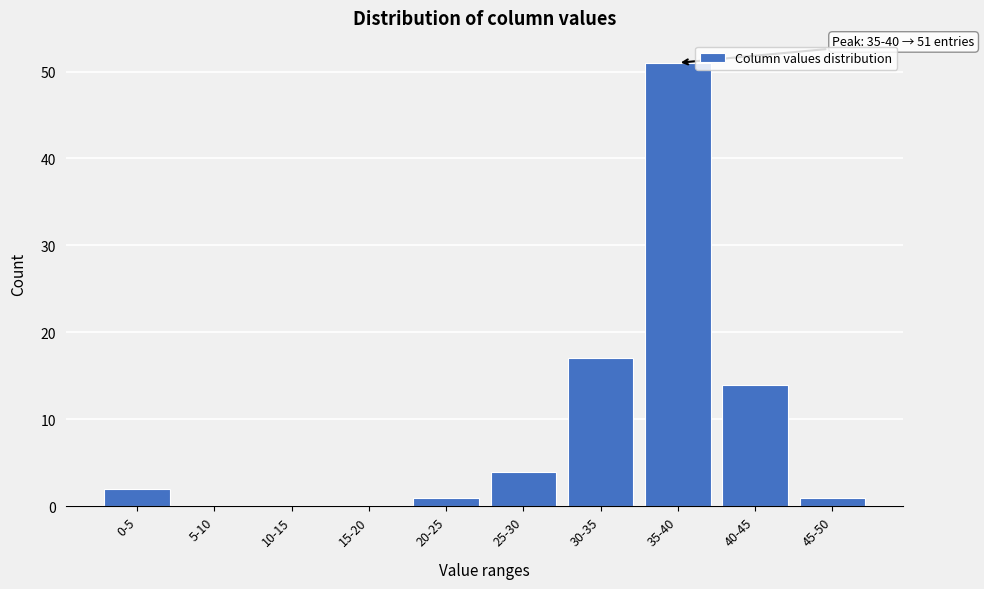

Reading left to right, transcribe all the data shown in this chart.

0-5=2	5-10=0	10-15=0	15-20=0	20-25=1	25-30=4	30-35=17	35-40=51	40-45=14	45-50=1